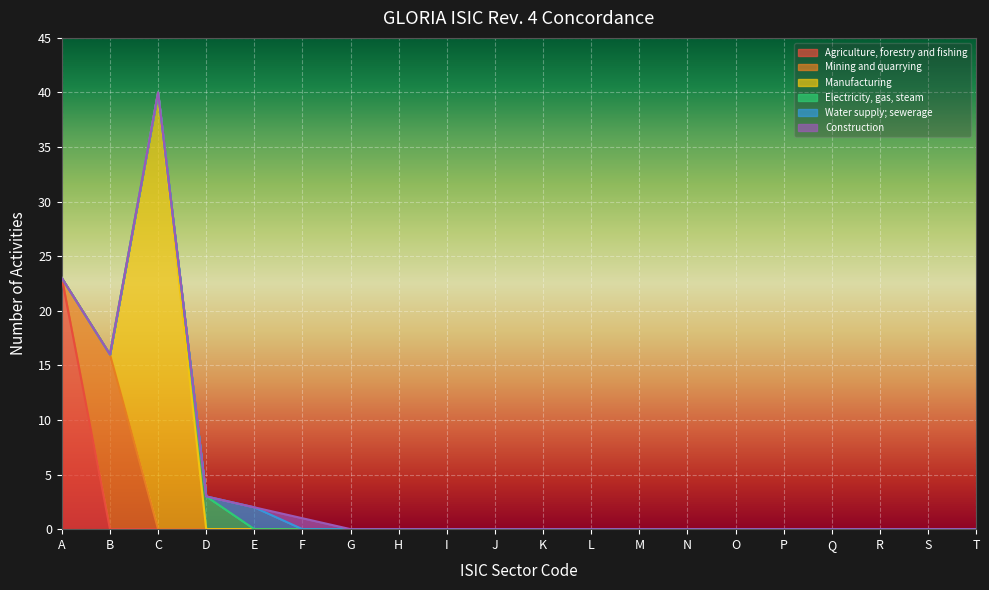

What are all the series names shown in the legend?

Agriculture, forestry and fishing, Mining and quarrying, Manufacturing, Electricity, gas, steam, Water supply; sewerage, Construction